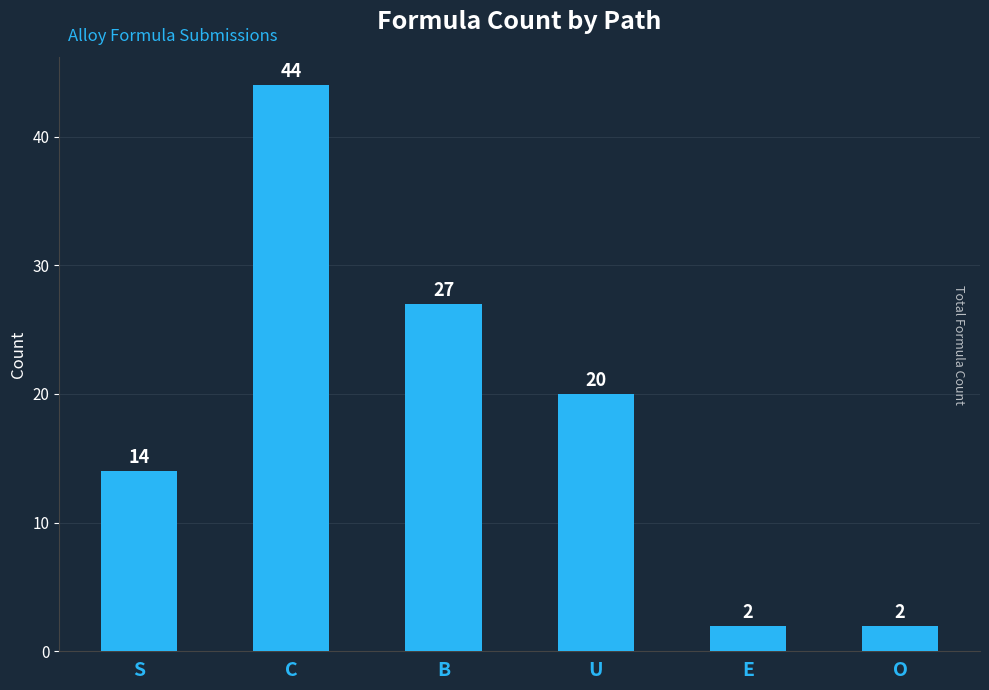

Count the number of data series in this chart.

1